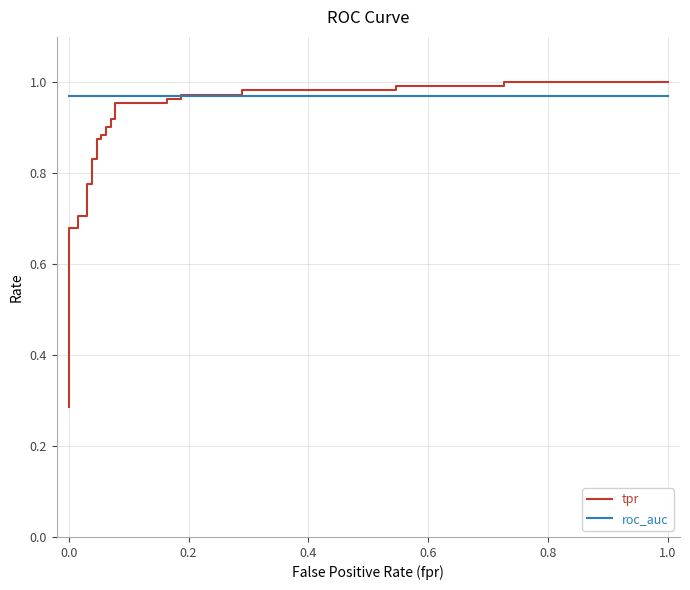

Is it true that tpr equals 0.4 at 16?

False